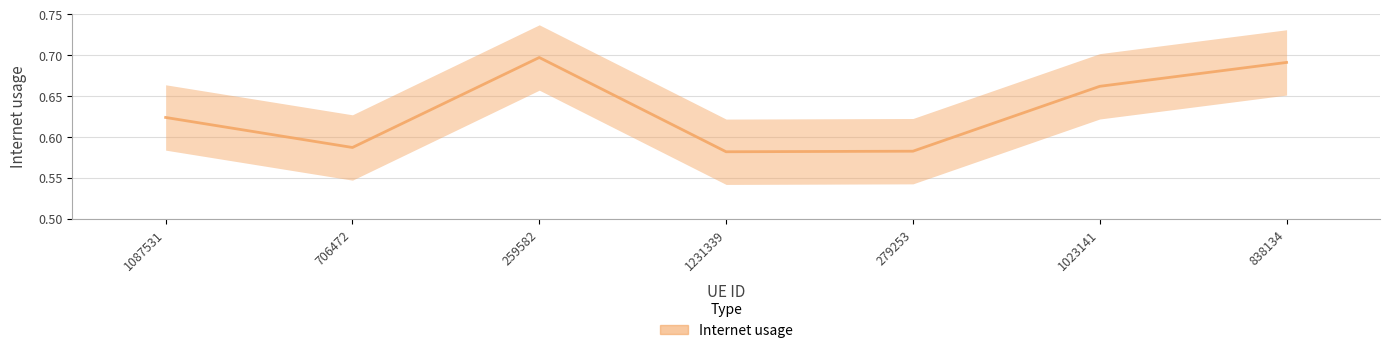

Does the chart have visible grid lines?

Yes